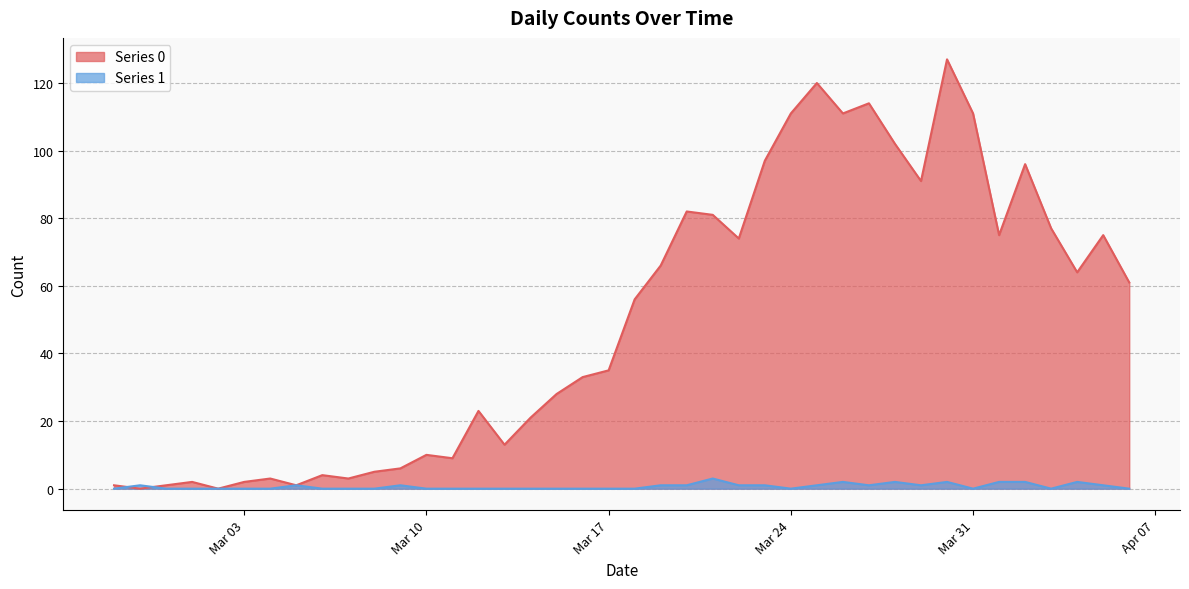

What are all the series names shown in the legend?

Series 0, Series 1